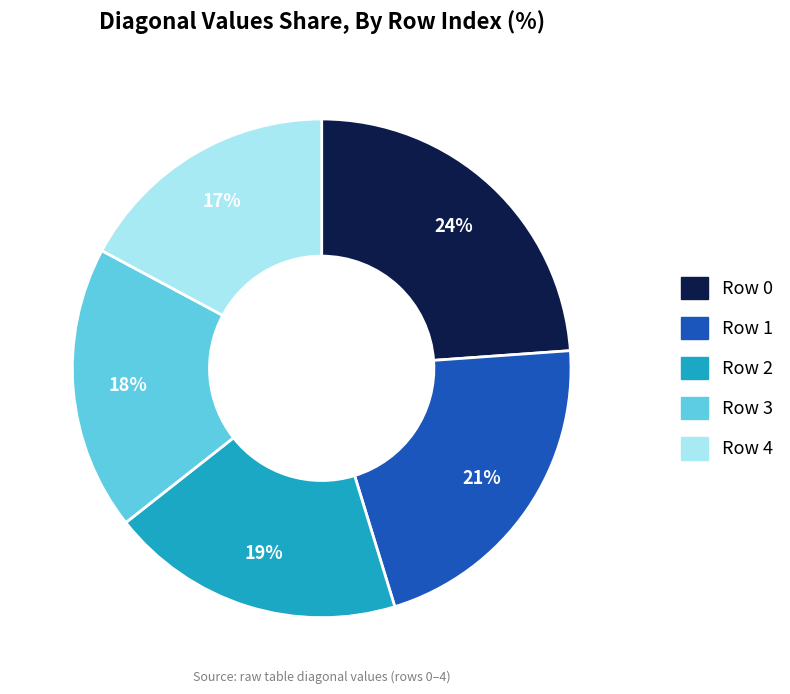

To the nearest percent, what is the average slice percentage?

20%